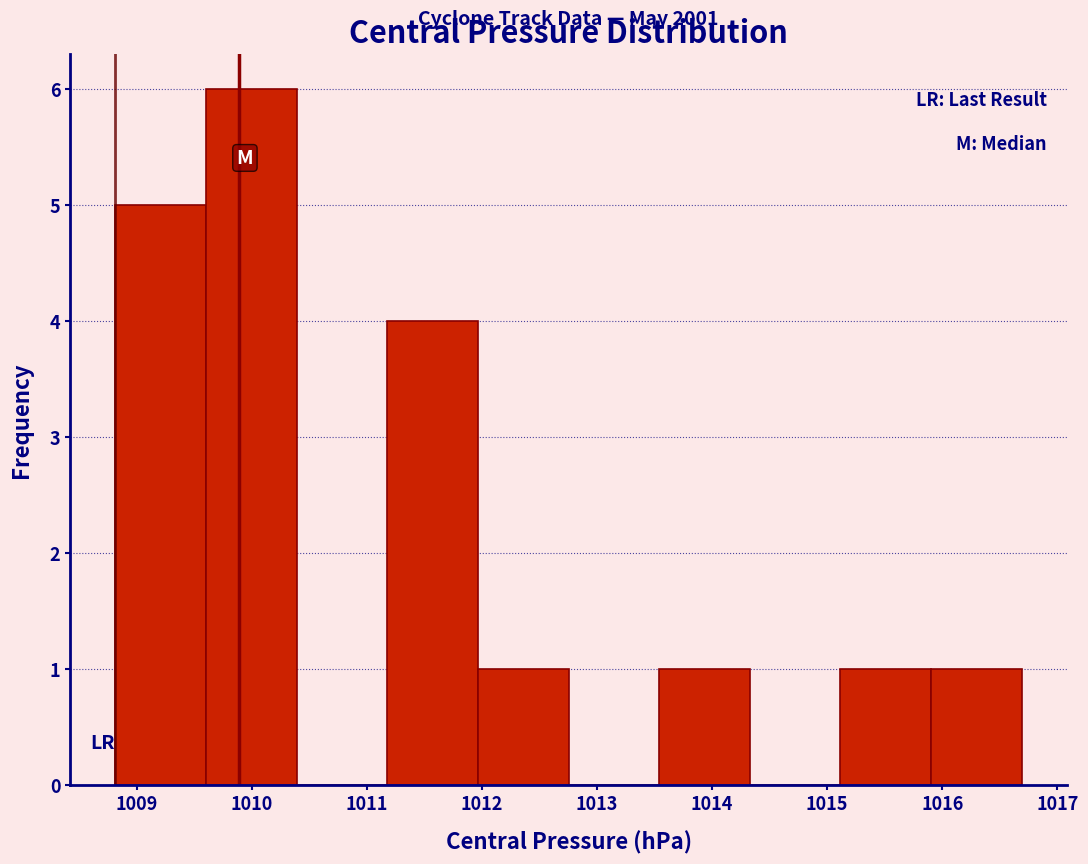

Which range on the x-axis has the tallest bar?

1009.6 to 1010.4